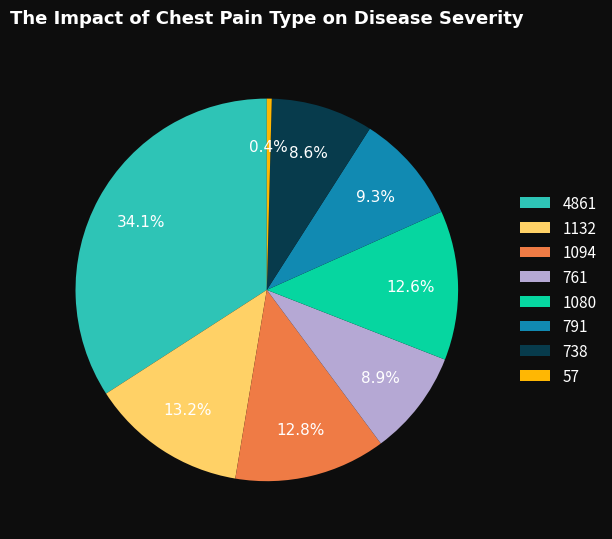

Does any single category account for the majority?

No